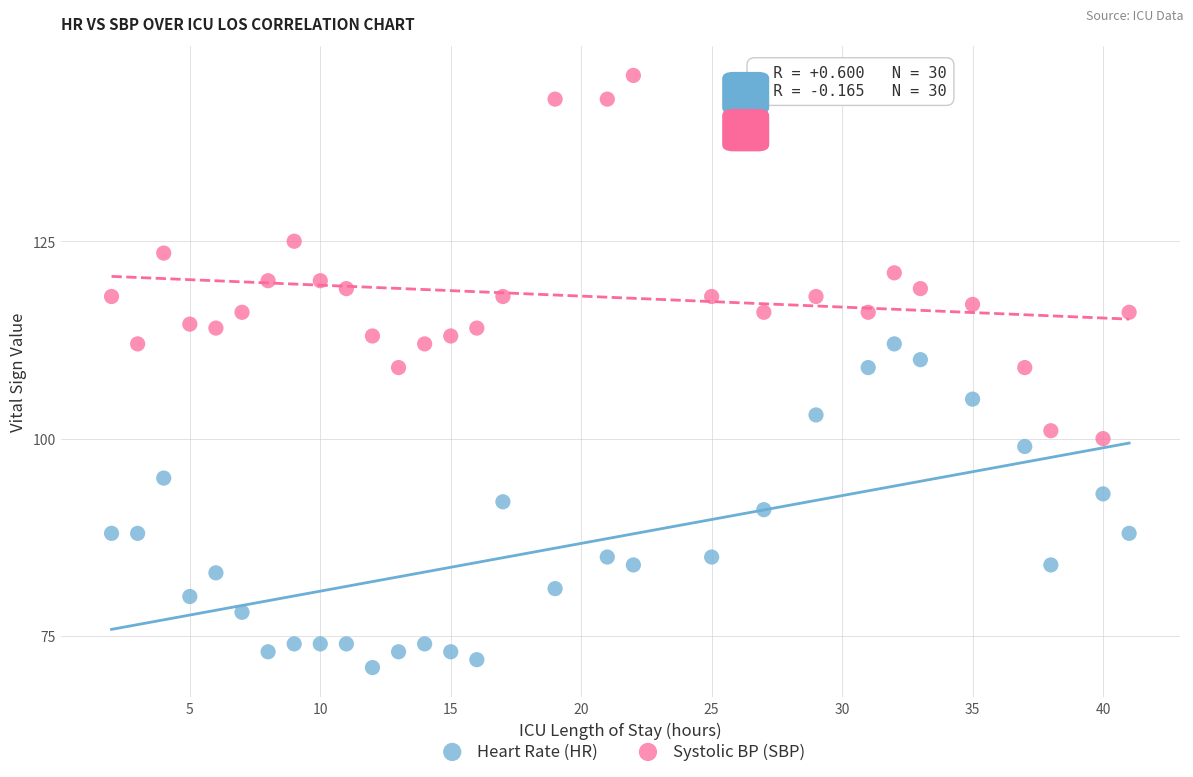

Across all data points, what is the range of X values (max minus min)?

39.0